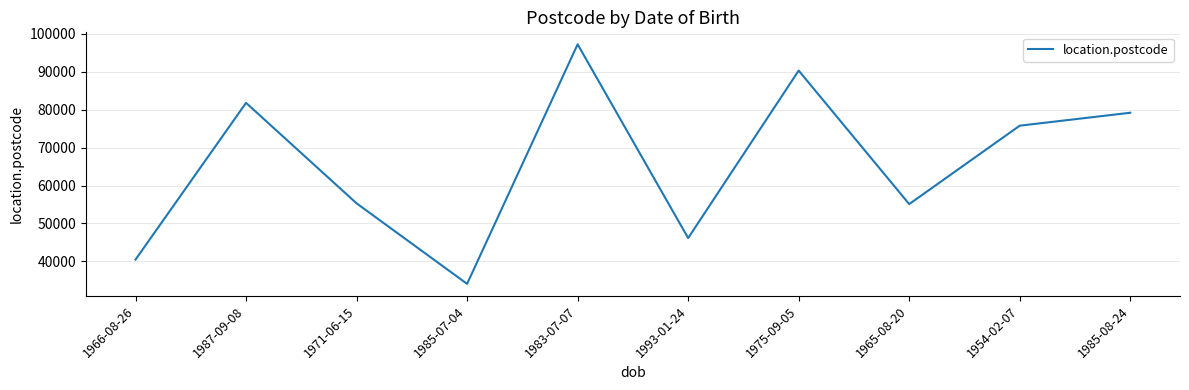

What is the approximate value at 1954-02-07, to the nearest 50?

75800